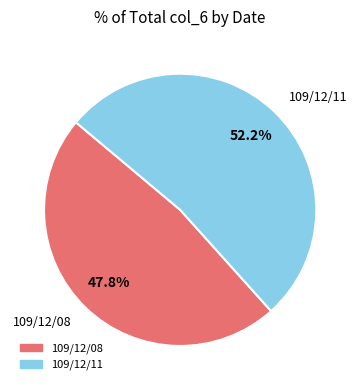

The 109/12/08 slice represents 48% of the pie. True or false?

True